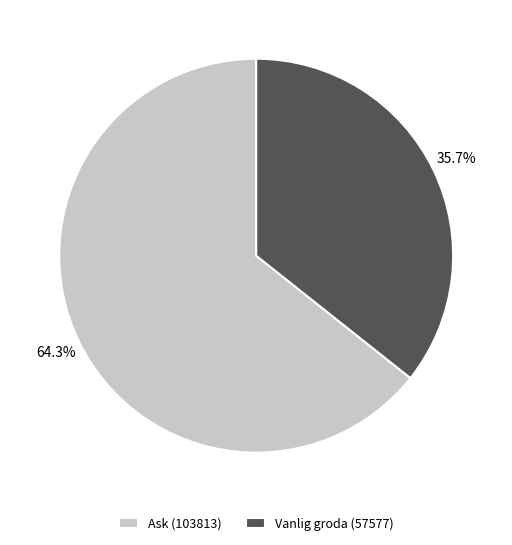

To the nearest percent, what is the difference between the Vanlig groda (57577) and Ask (103813) slice percentages?

29%